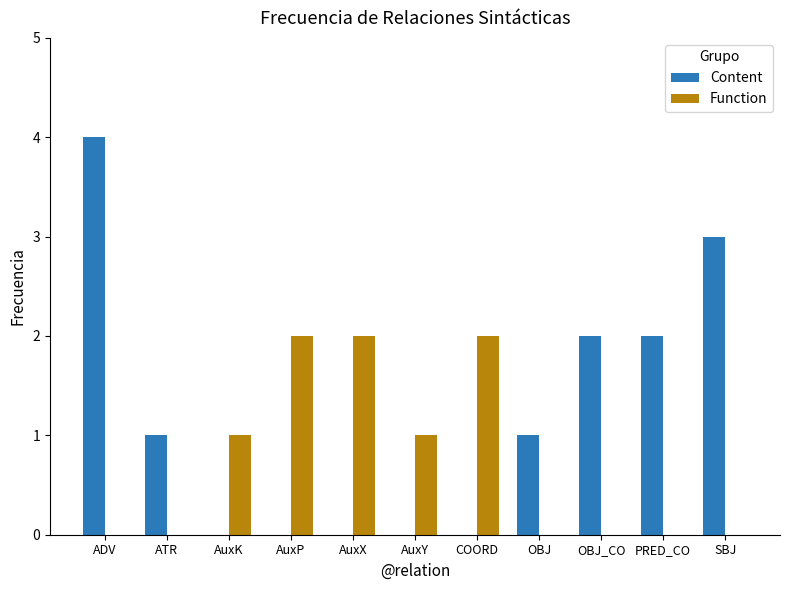

Are the bars horizontal?

No